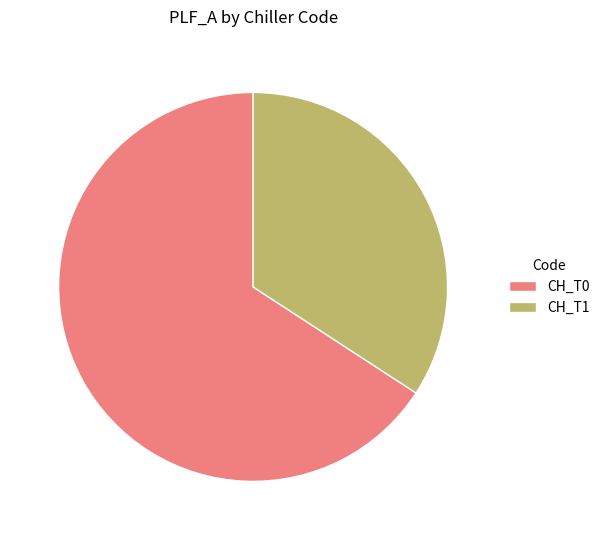

Which category has the smallest portion of the pie?

CH_T1